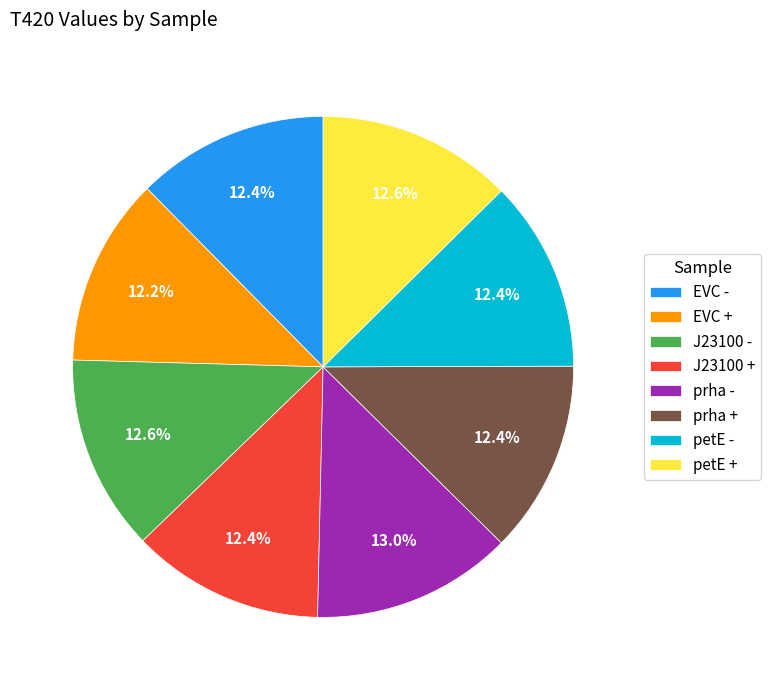

True or false: J23100 - accounts for 5% of the total.

False